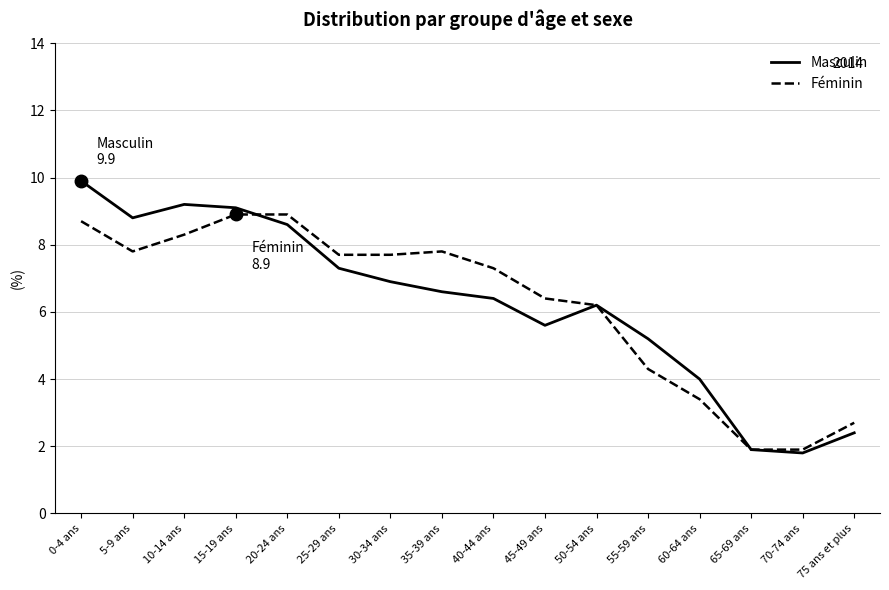

What is the minimum value shown in the chart?

1.8